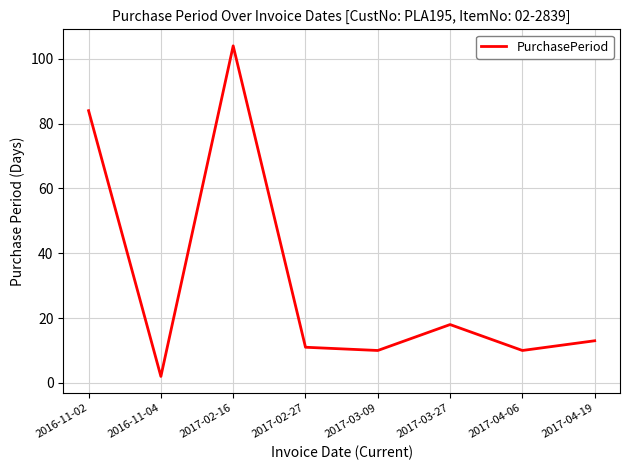

True or false: the data shows 2 at 2016-11-04.

True